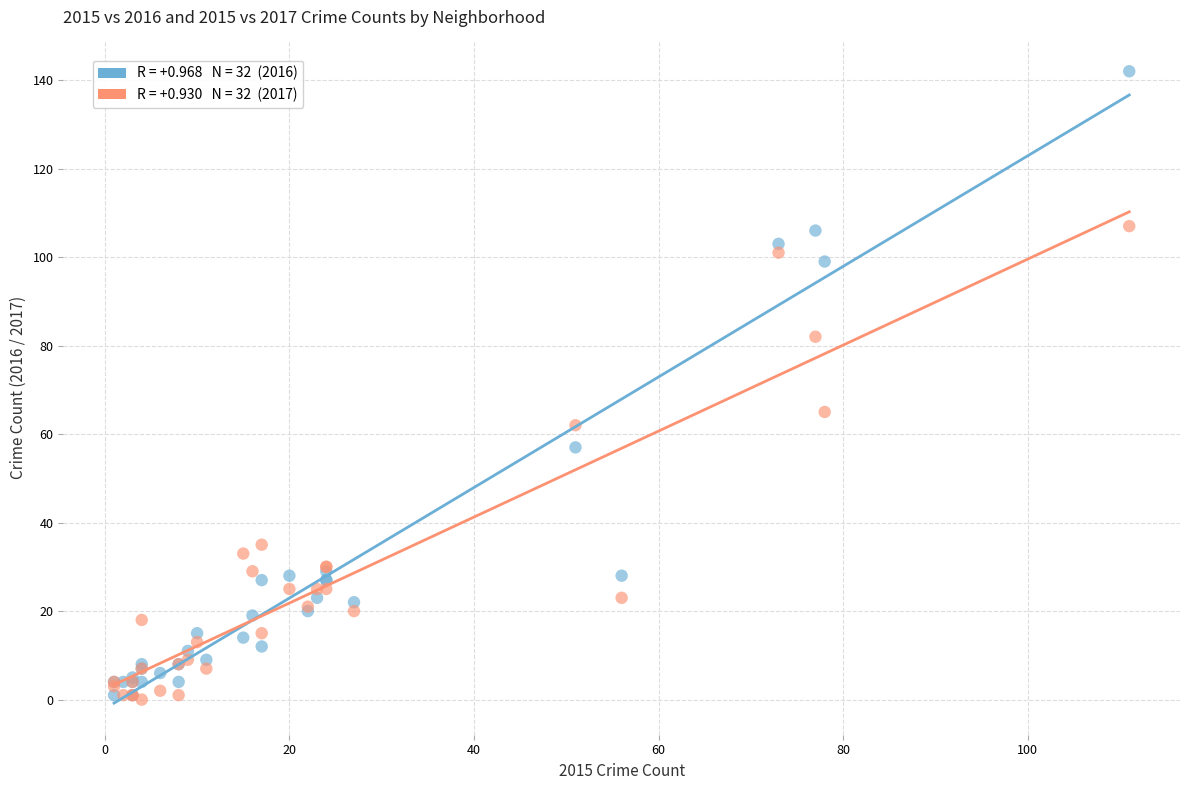

Across all series, what Y value is closest to 71?

65